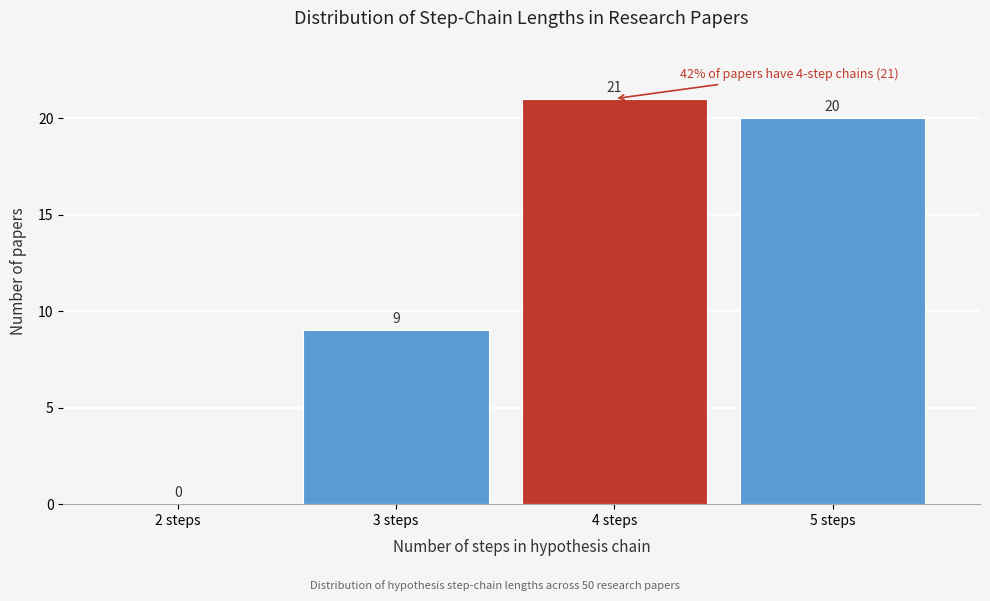

Reading left to right, what are all the values shown in this chart?

2 steps=0	3 steps=9	4 steps=21	5 steps=20